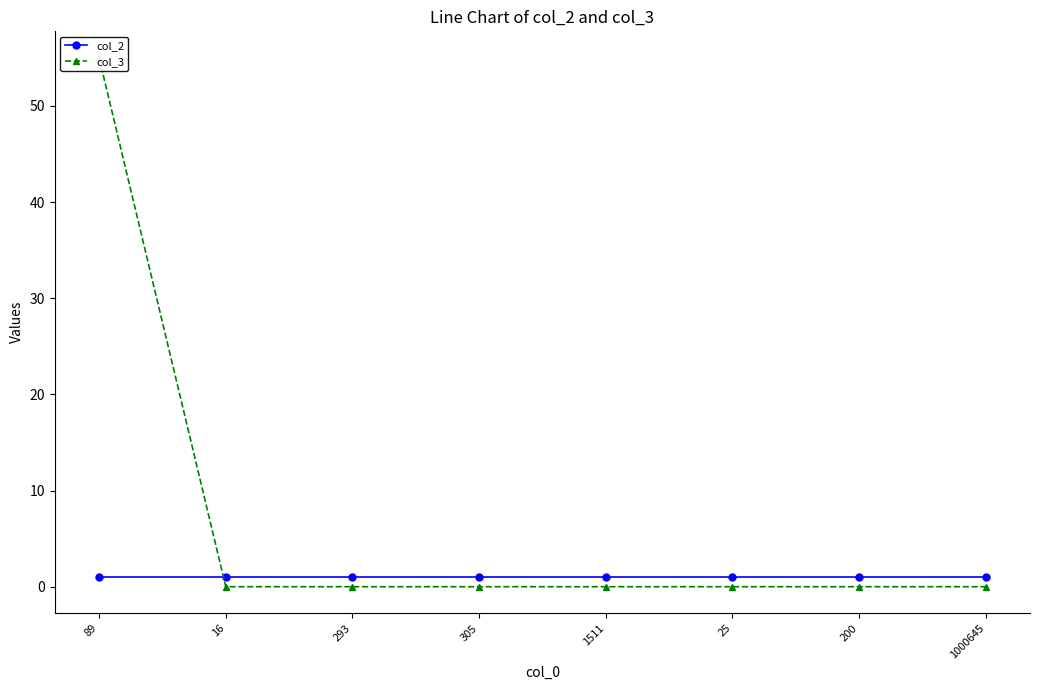

Where do col_3 and col_2 first cross each other?

89 and 16